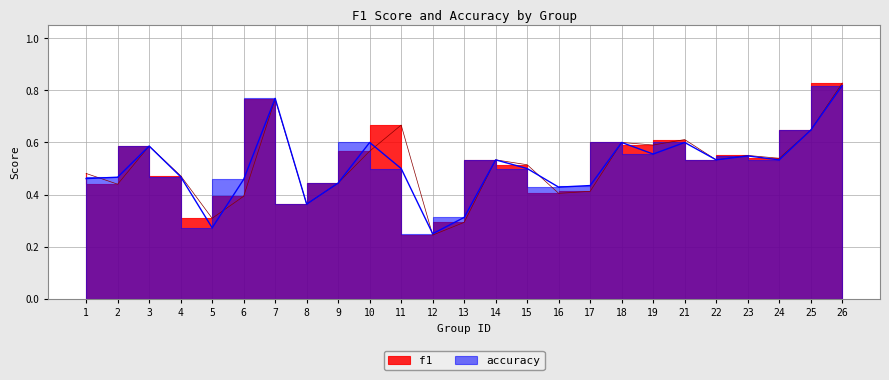

Rank the series by their average value, from lowest to highest.

accuracy, f1